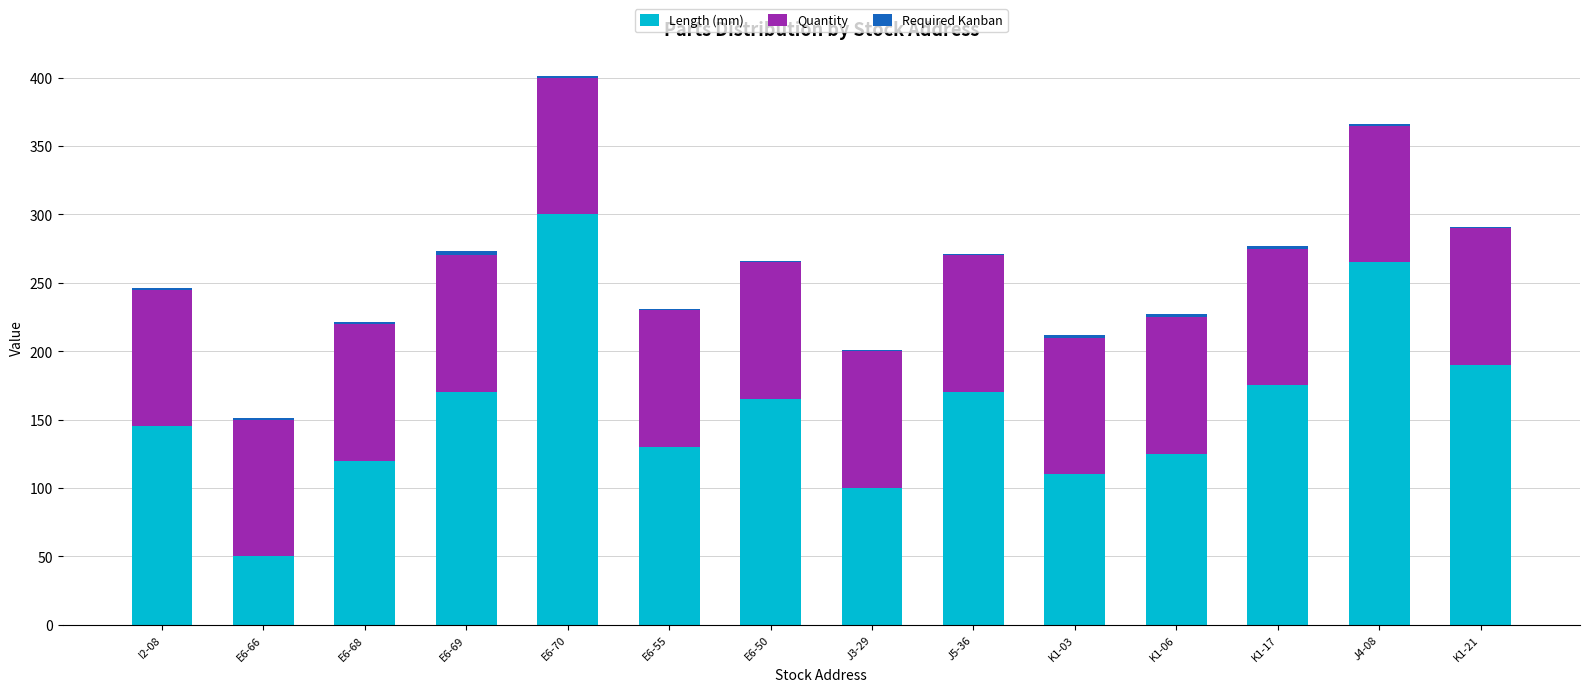

The value of Length (mm) at E6-50 is 165. True or false?

True